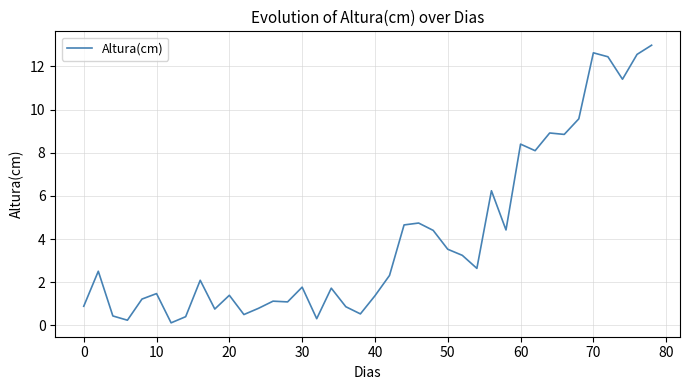

What is the greatest value displayed?

13.0